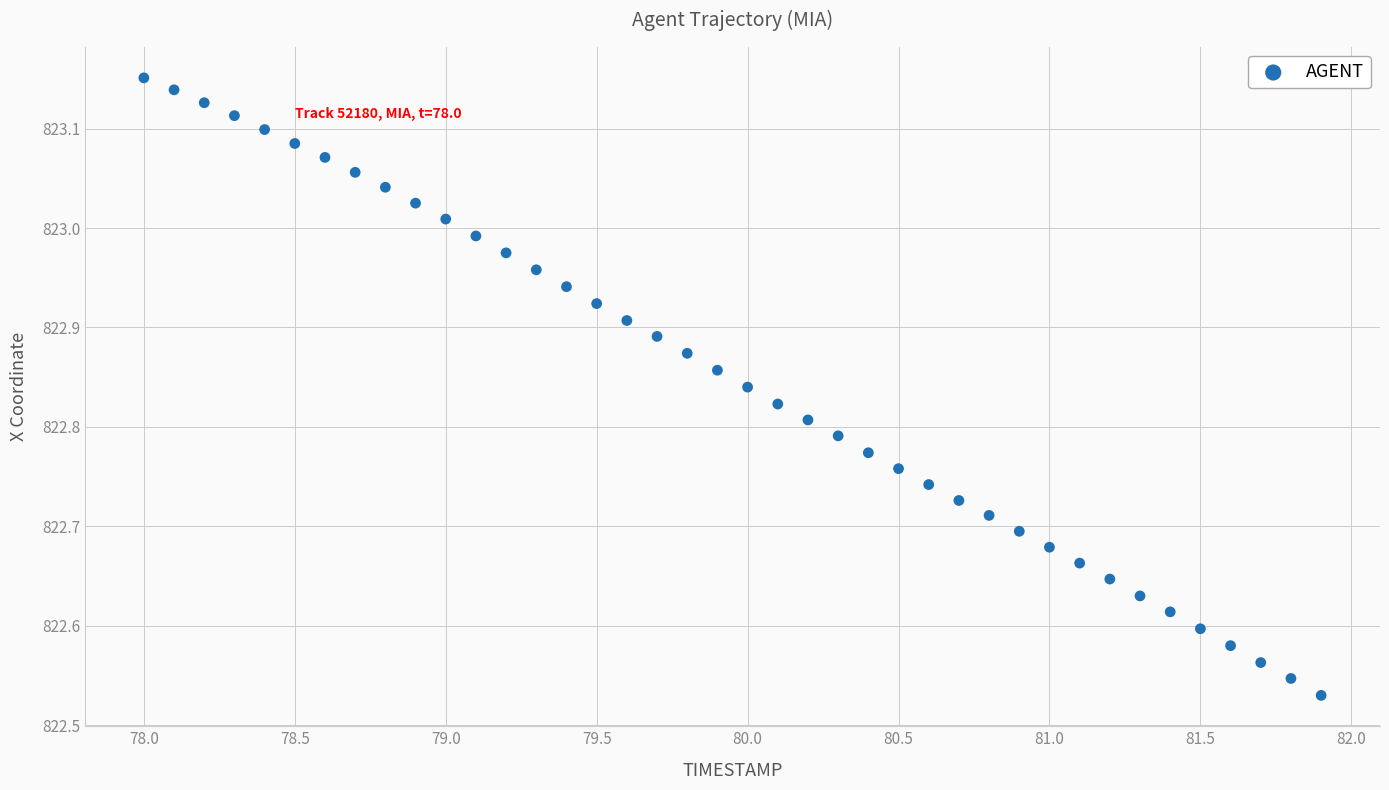

What is the range of Y values (max minus min)?

0.6